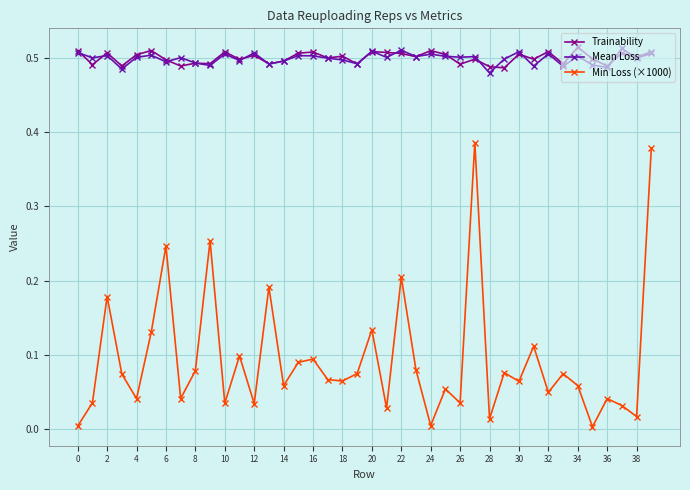

Does the chart have visible grid lines?

Yes